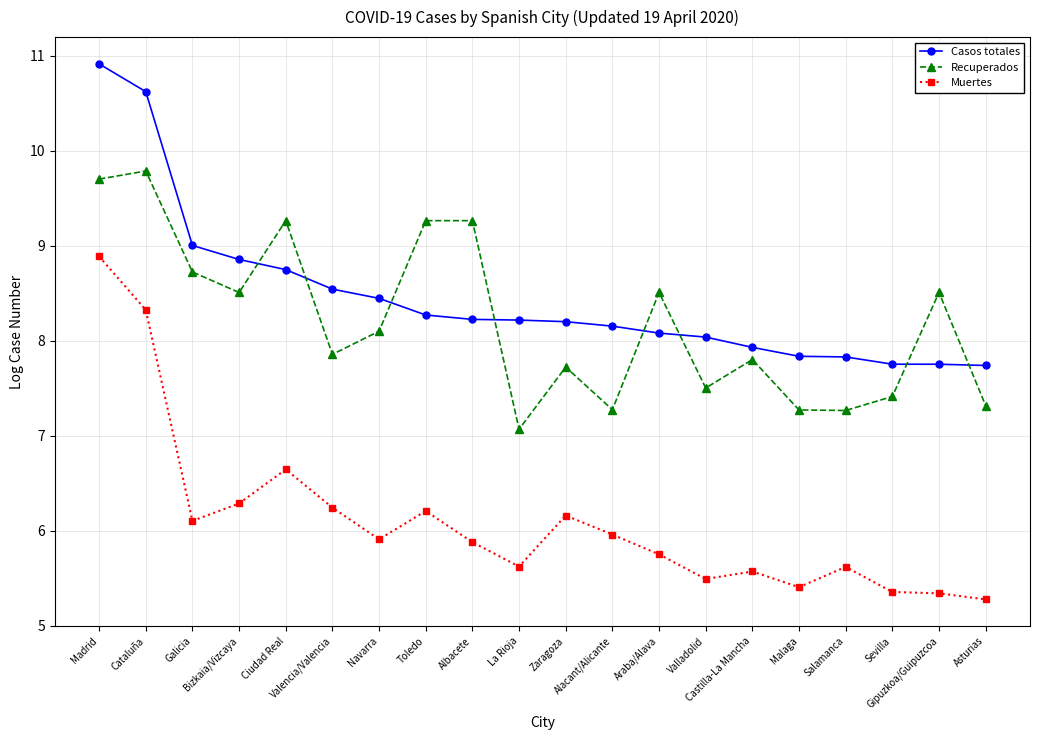

The Casos totales series shows 7.9 at Castilla-La Mancha. True or false?

True